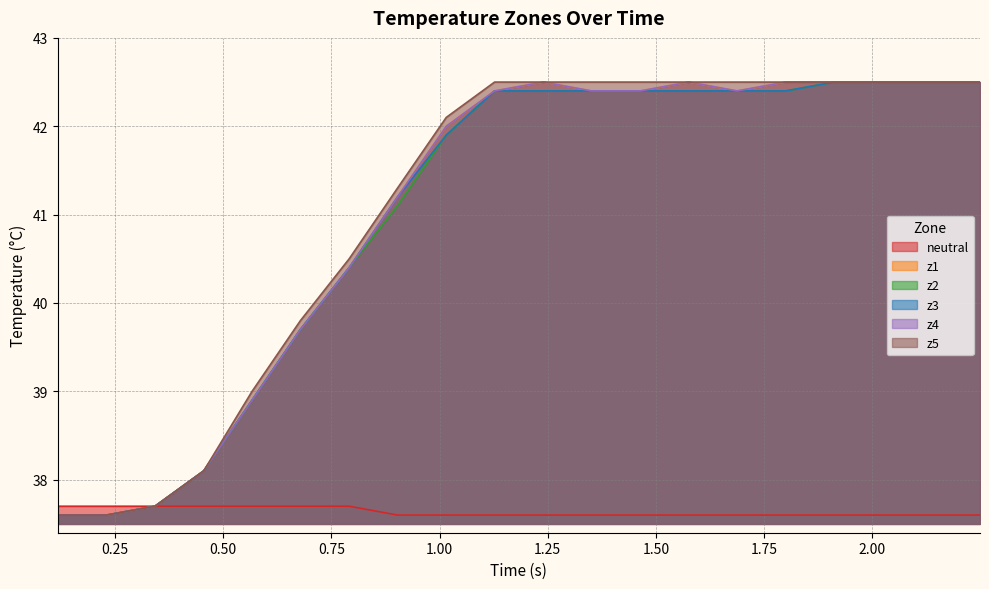

True or false: z4 and z5 cross at least once.

False